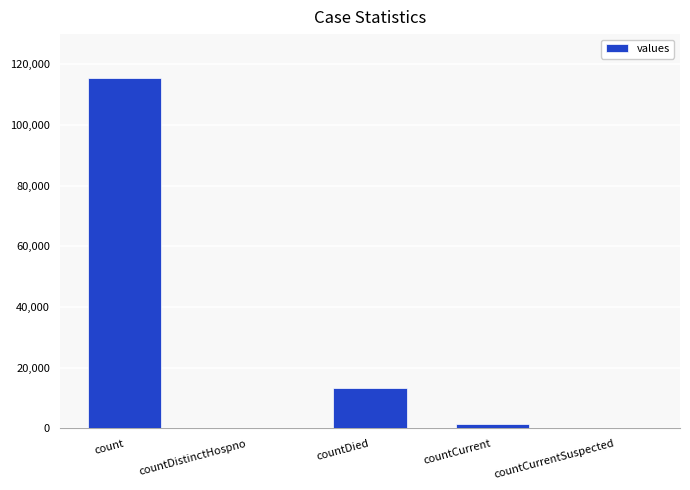

The value at countCurrentSuspected is 0. True or false?

True